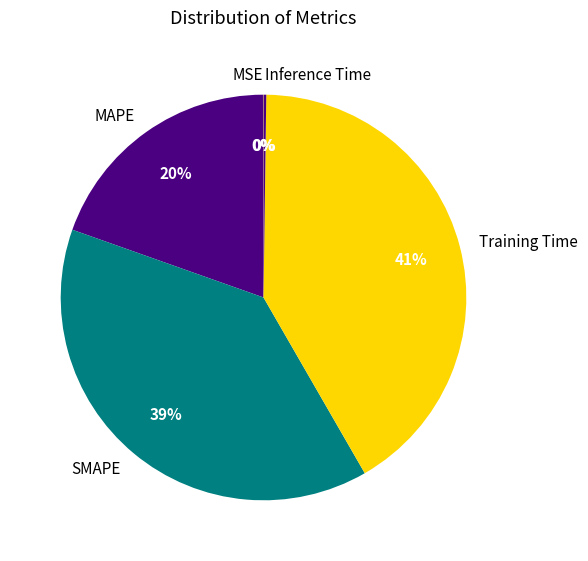

True or false: SMAPE accounts for 39% of the total.

True